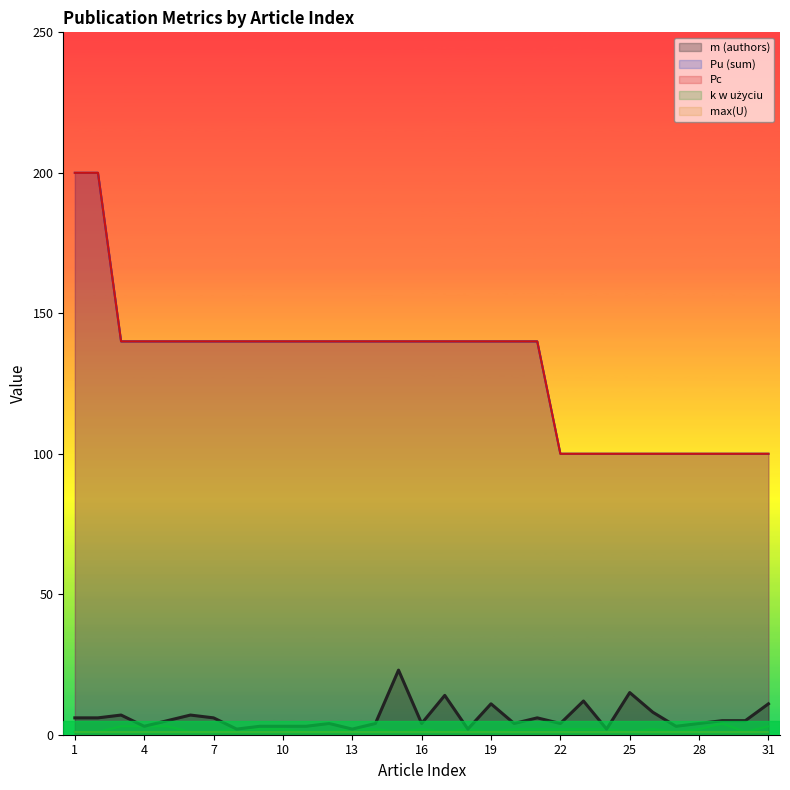

Reading right to left, transcribe all the data shown in this chart.

m (authors): 11.0	5.0	5.0	4.0	3.0	8.0	15.0	2.0	12.0	4.0	6.0	4.0	11.0	2.0	14.0	4.0	23.0	4.0	2.0	4.0	3.0	3.0	3.0	2.0	6.0	7.0	5.0	3.0	7.0	6.0	6.0
Pu (sum): 100.0	100.0	100.0	100.0	100.0	100.0	100.0	100.0	100.0	100.0	140.0	140.0	140.0	140.0	140.0	140.0	140.0	140.0	140.0	140.0	140.0	140.0	140.0	140.0	140.0	140.0	140.0	140.0	140.0	200.0	200.0
Pc: 100.0	100.0	100.0	100.0	100.0	100.0	100.0	100.0	100.0	100.0	140.0	140.0	140.0	140.0	140.0	140.0	140.0	140.0	140.0	140.0	140.0	140.0	140.0	140.0	140.0	140.0	140.0	140.0	140.0	200.0	200.0
k w użyciu: 3.0	1.0	4.0	2.0	1.0	2.0	1.0	2.0	2.0	2.0	2.0	2.0	1.0	2.0	1.0	2.0	1.0	2.0	2.0	1.0	1.0	2.0	2.0	2.0	1.0	1.0	3.0	3.0	3.0	1.0	1.0